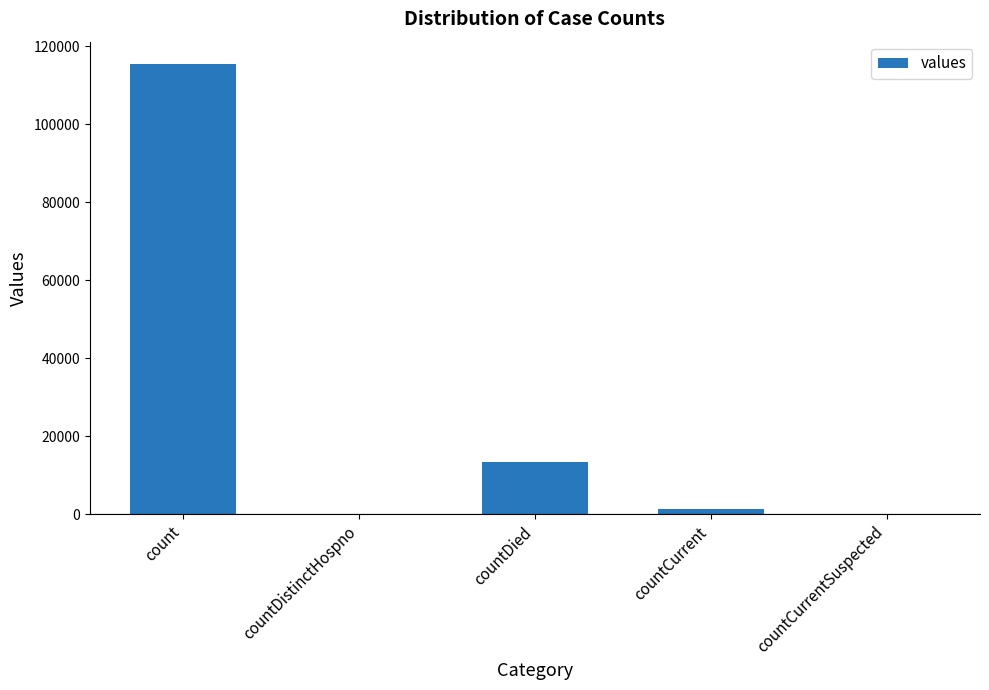

Reading left to right, what are all the values shown in this chart?

115379	0	13343	1383	0